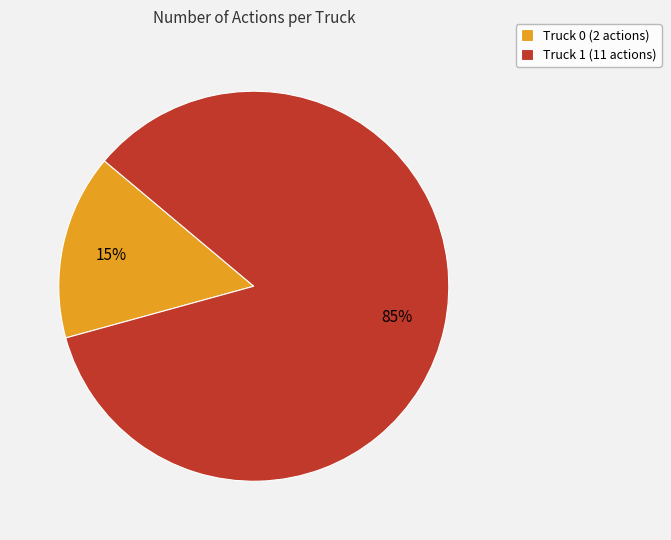

Between Truck 0 (2 actions) and Truck 1 (11 actions), which is larger?

Truck 1 (11 actions)